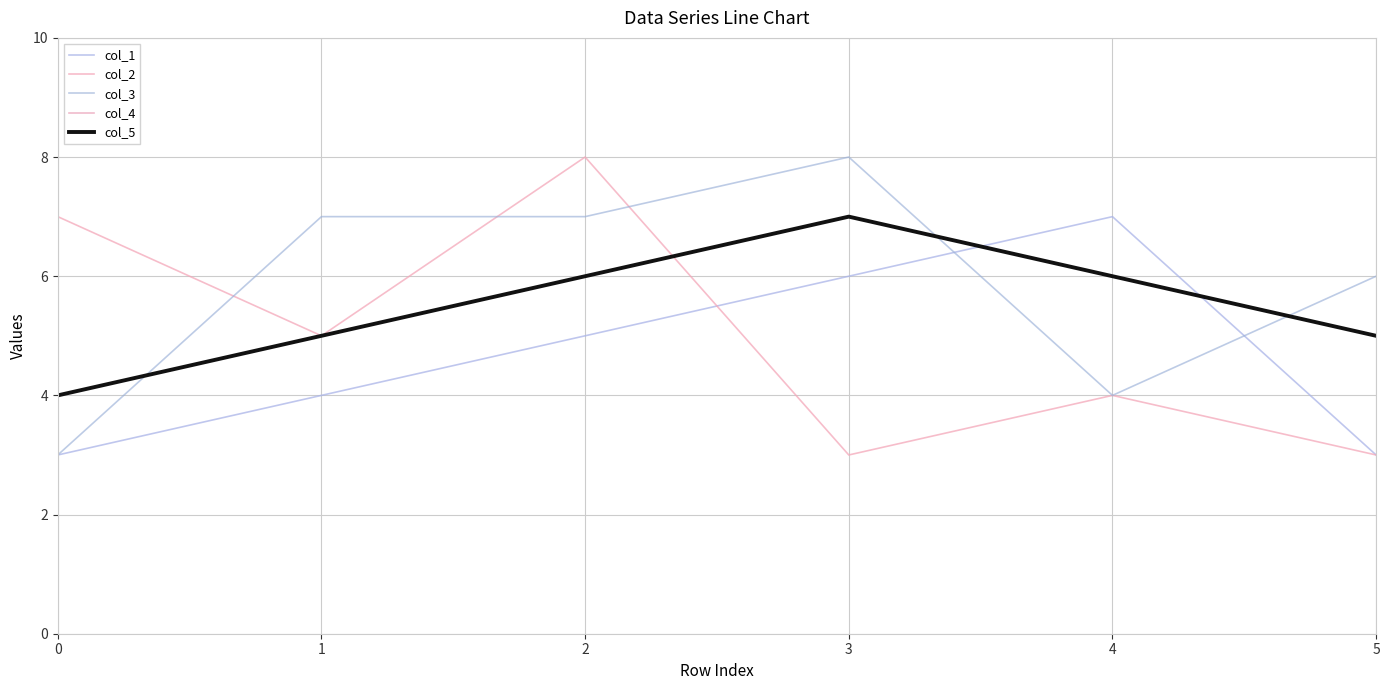

True or false: col_5 has more than 2 points higher than both neighbors.

False